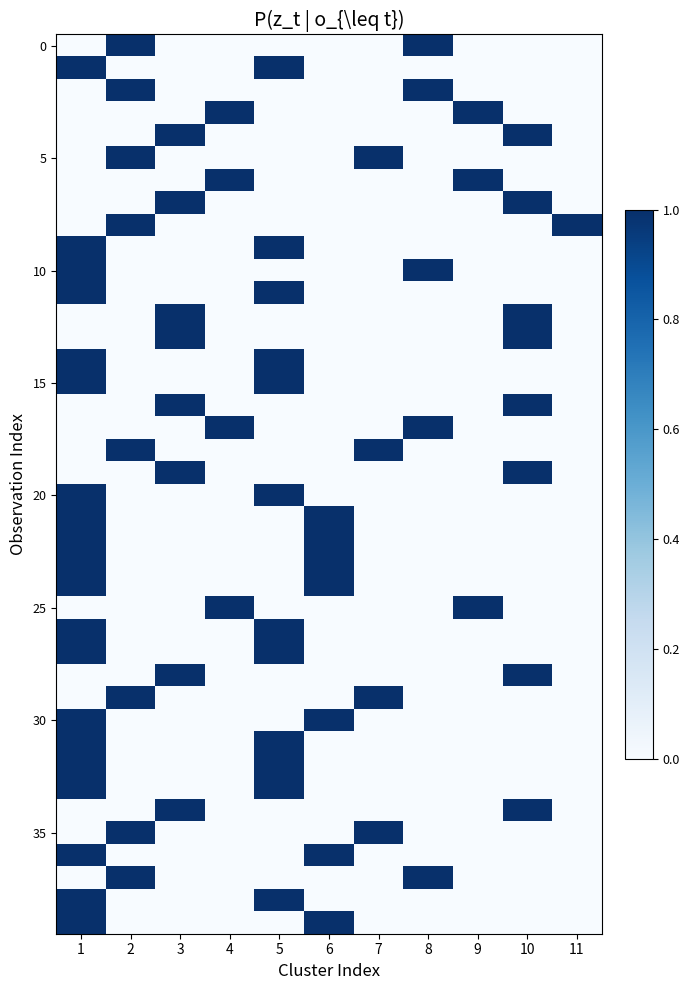

At which category is the sum across all series the highest?

1